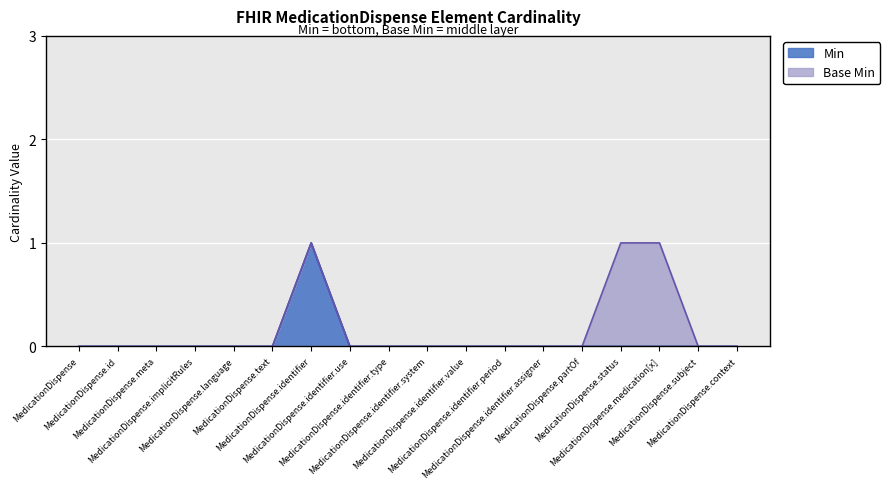

What is the greatest value displayed?

1